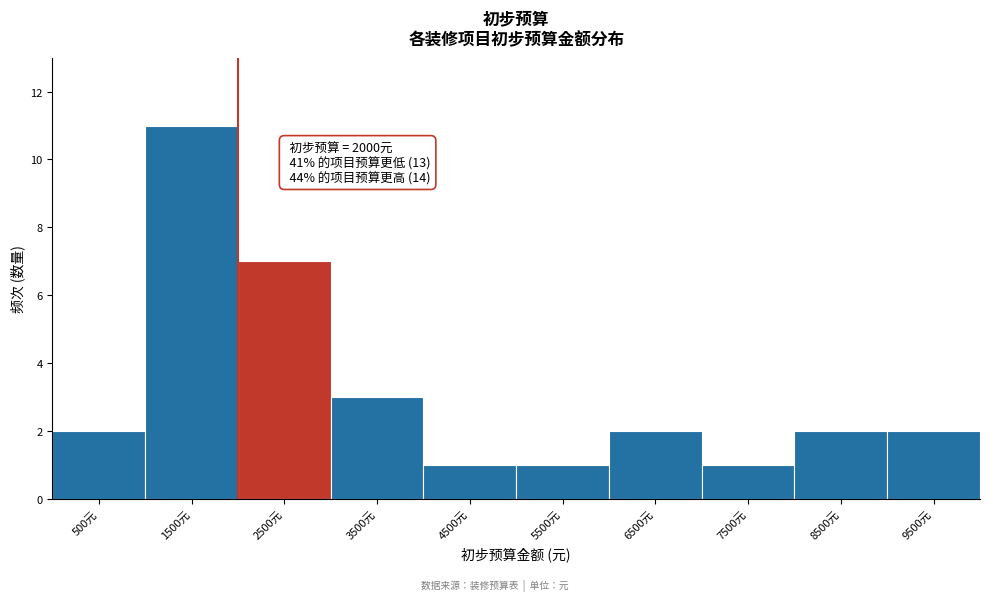

Which range on the x-axis has the tallest bar?

1000 to 2000